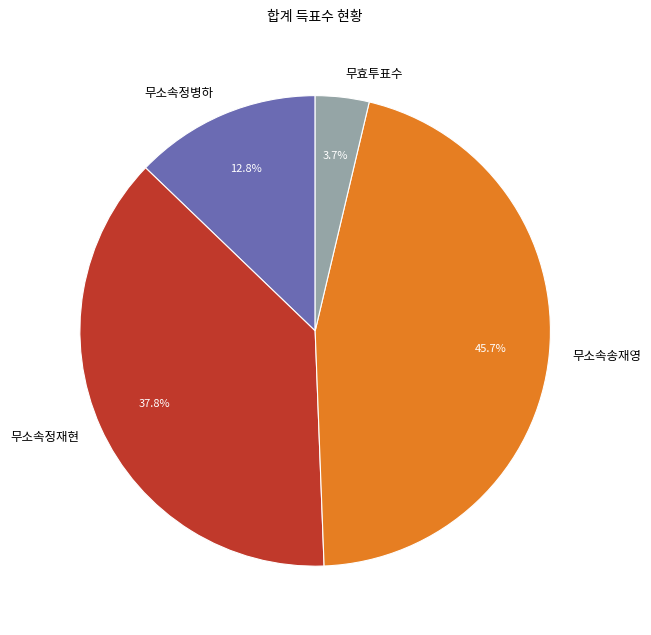

What percentage do 무소속정병하 and 무소속송재영 together represent?

58.5%